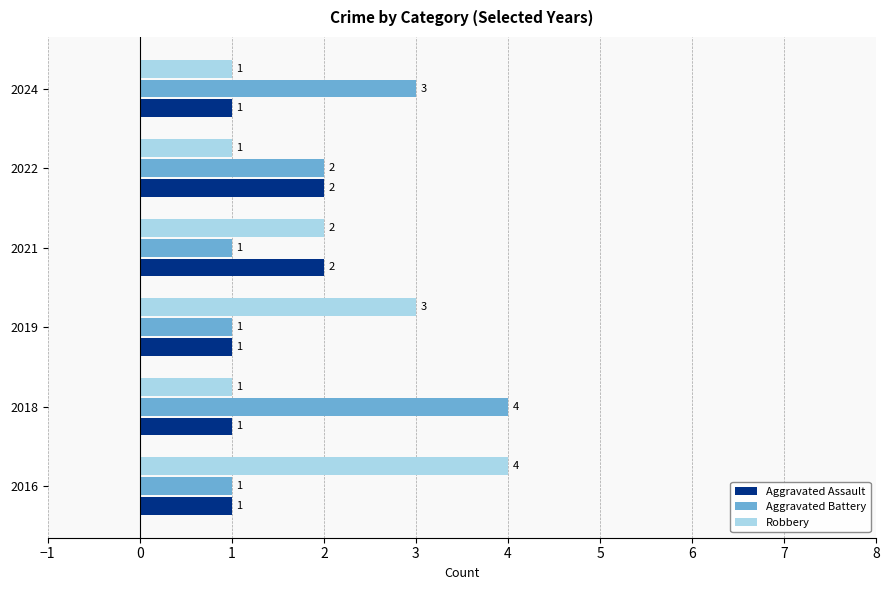

How many Aggravated Battery values are between 1 and 3?

5